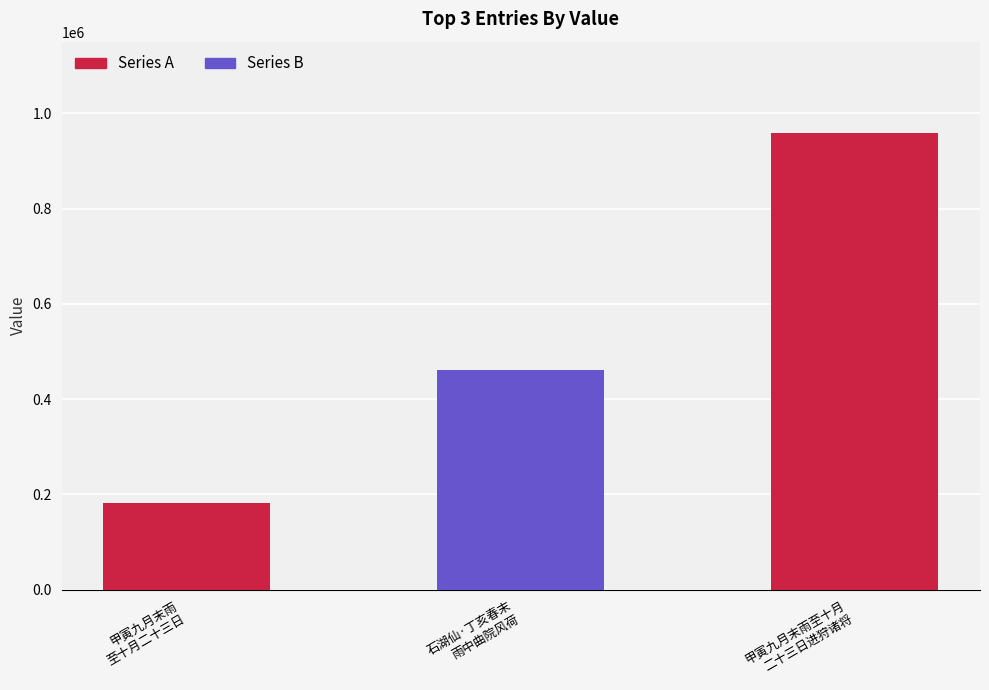

How many values are between 181621 and 958377?

3